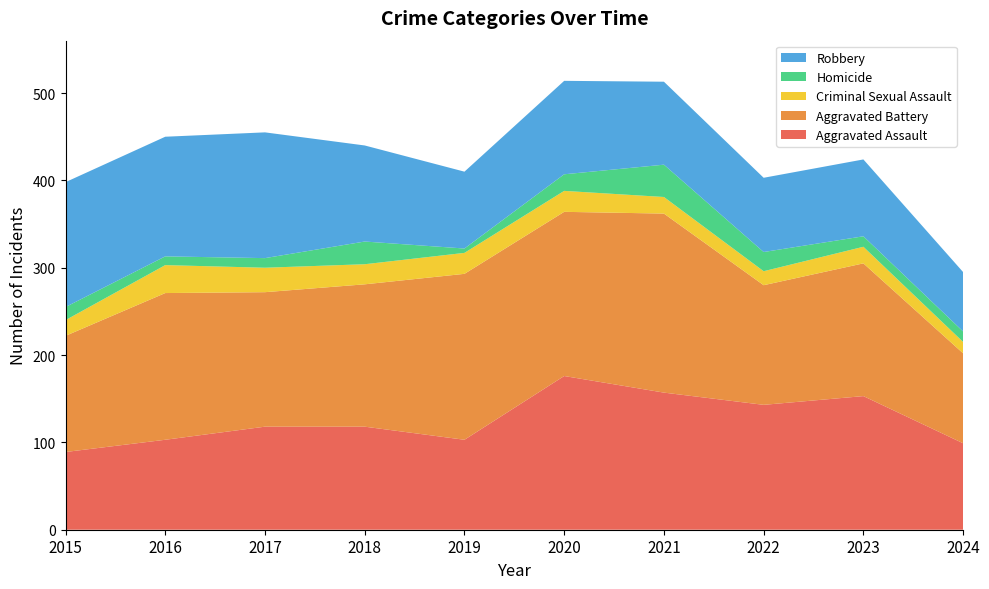

Reading left to right, what are all the values shown in this chart?

Aggravated Assault: 2015=89	2016=103	2017=118	2018=118	2019=103	2020=176	2021=157	2022=143	2023=153	2024=99
Aggravated Battery: 2015=133	2016=168	2017=154	2018=163	2019=190	2020=188	2021=205	2022=137	2023=152	2024=103
Criminal Sexual Assault: 2015=18	2016=32	2017=28	2018=23	2019=24	2020=24	2021=19	2022=16	2023=19	2024=13
Homicide: 2015=15	2016=10	2017=11	2018=26	2019=5	2020=19	2021=37	2022=22	2023=12	2024=12
Robbery: 2015=143	2016=137	2017=144	2018=110	2019=88	2020=107	2021=95	2022=85	2023=88	2024=68